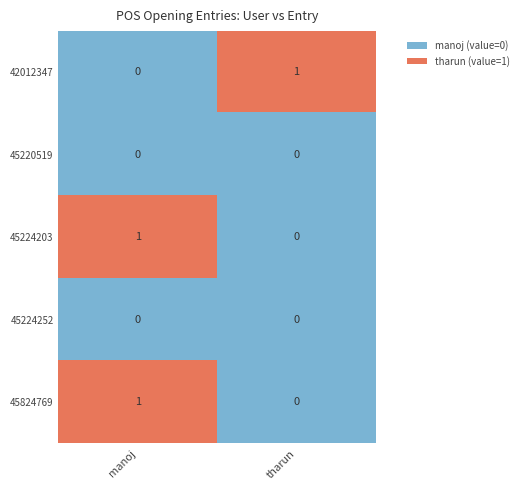

At which category is the sum across all series the highest?

manoj